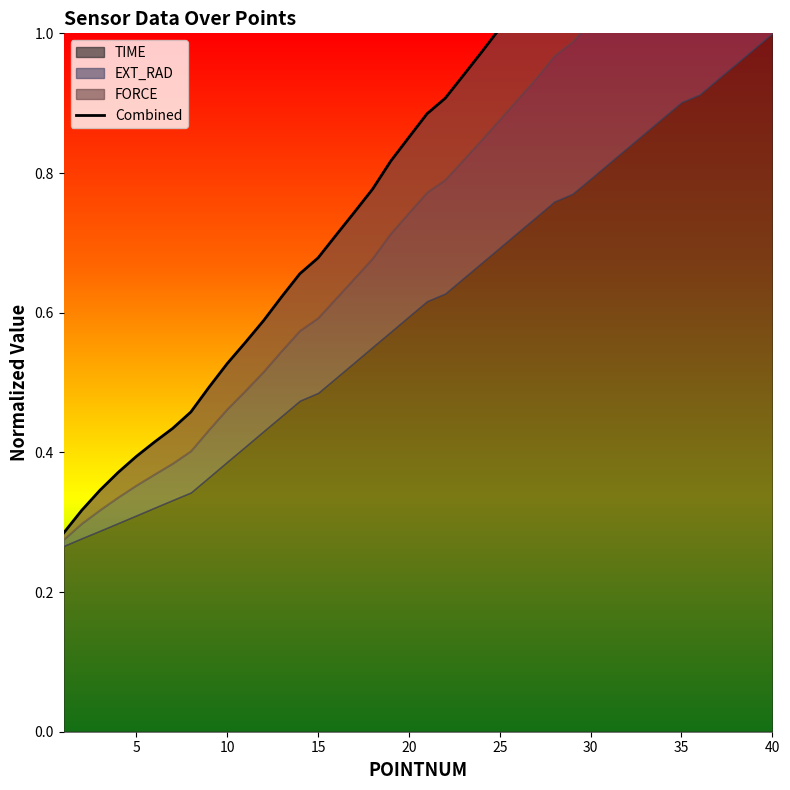

Reading left to right, what are all the values shown in this chart?

0.3	0.3	0.3	0.4	0.4	0.4	0.4	0.5	0.5	0.5	0.6	0.6	0.6	0.7	0.7	0.7	0.7	0.8	0.8	0.9	0.9	0.9	0.9	1.0	1.0	1.0	1.1	1.1	1.1	1.2	1.2	1.2	1.3	1.3	1.3	1.4	1.4	1.4	1.5	1.5